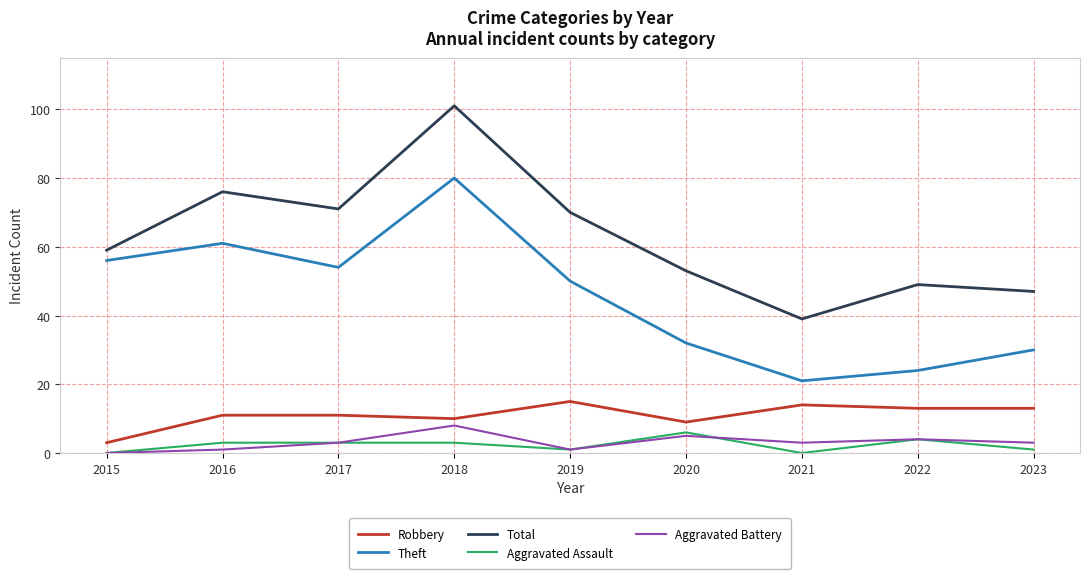

Reading left to right, what are all the values shown in this chart?

Robbery: 2015=3	2016=11	2017=11	2018=10	2019=15	2020=9	2021=14	2022=13	2023=13
Theft: 2015=56	2016=61	2017=54	2018=80	2019=50	2020=32	2021=21	2022=24	2023=30
Total: 2015=59	2016=76	2017=71	2018=101	2019=70	2020=53	2021=39	2022=49	2023=47
Aggravated Assault: 2015=0	2016=3	2017=3	2018=3	2019=1	2020=6	2021=0	2022=4	2023=1
Aggravated Battery: 2015=0	2016=1	2017=3	2018=8	2019=1	2020=5	2021=3	2022=4	2023=3